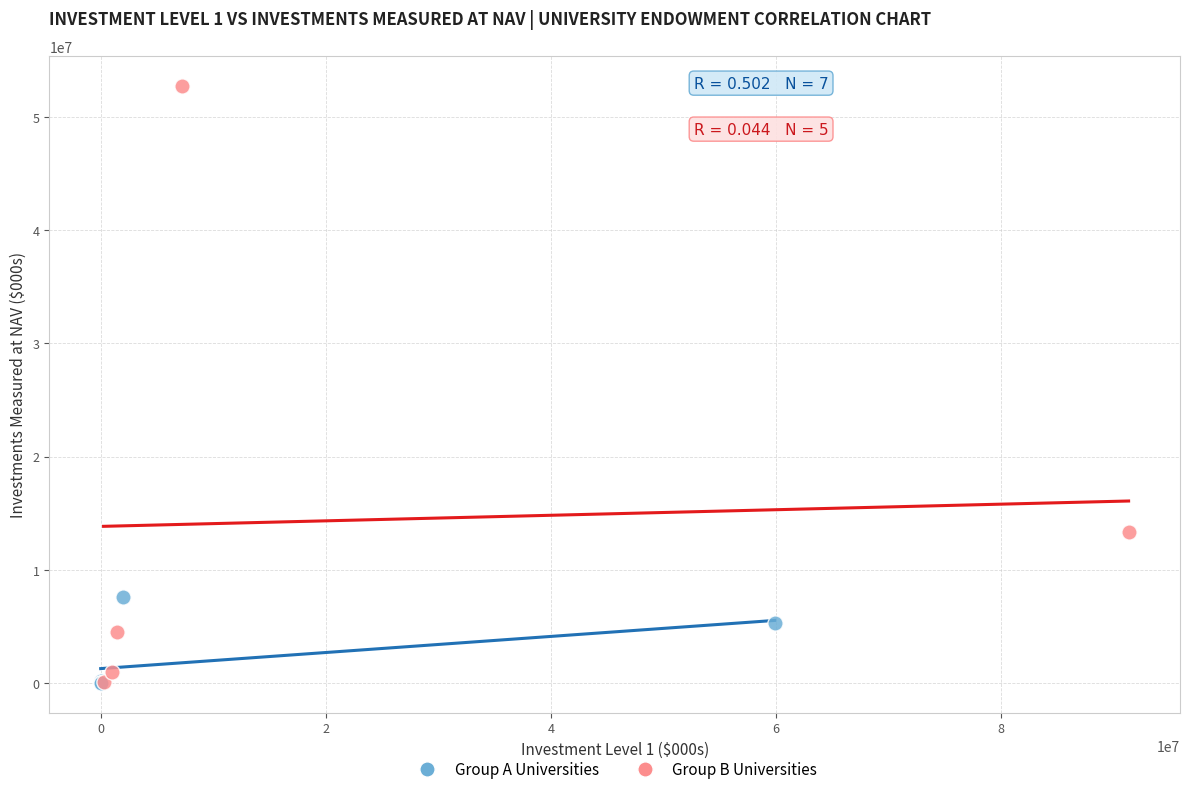

Which series has the largest Y range (max minus min)?

Group B Universities